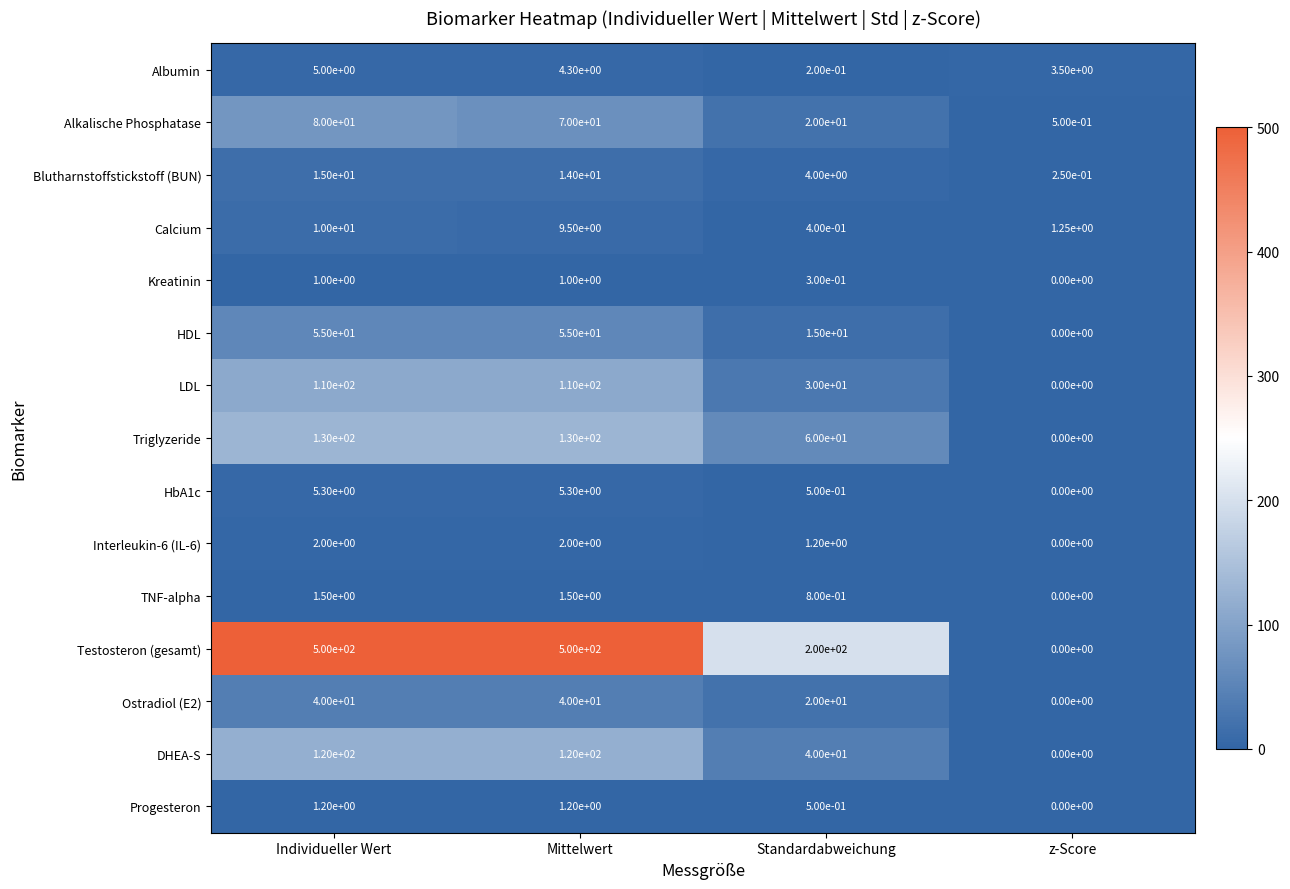

What is the spread (max minus min) of values at Mittelwert?

499.0